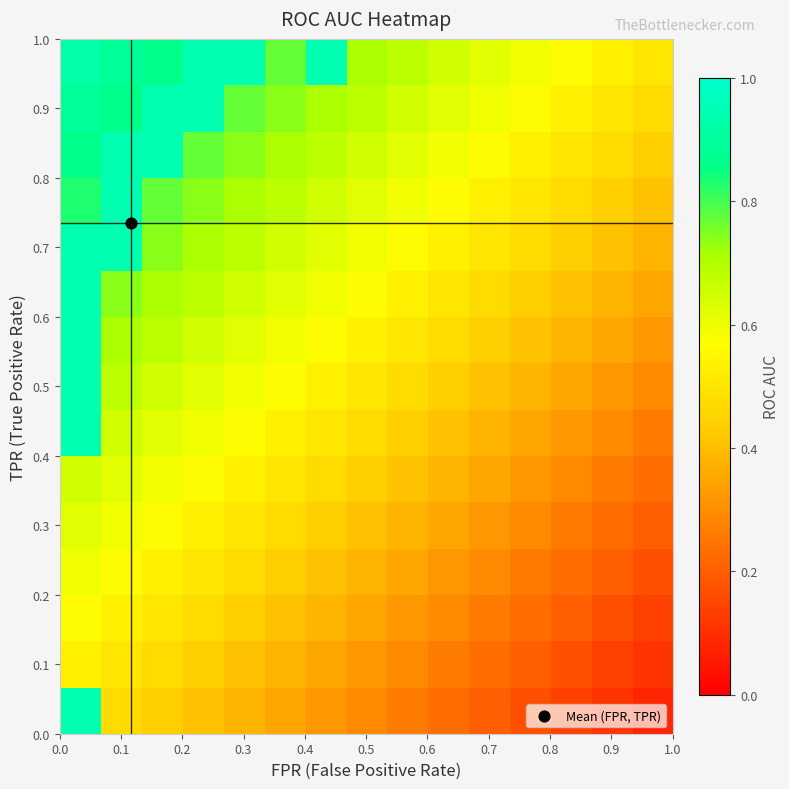

At how many categories does at least one series exceed 0?

15